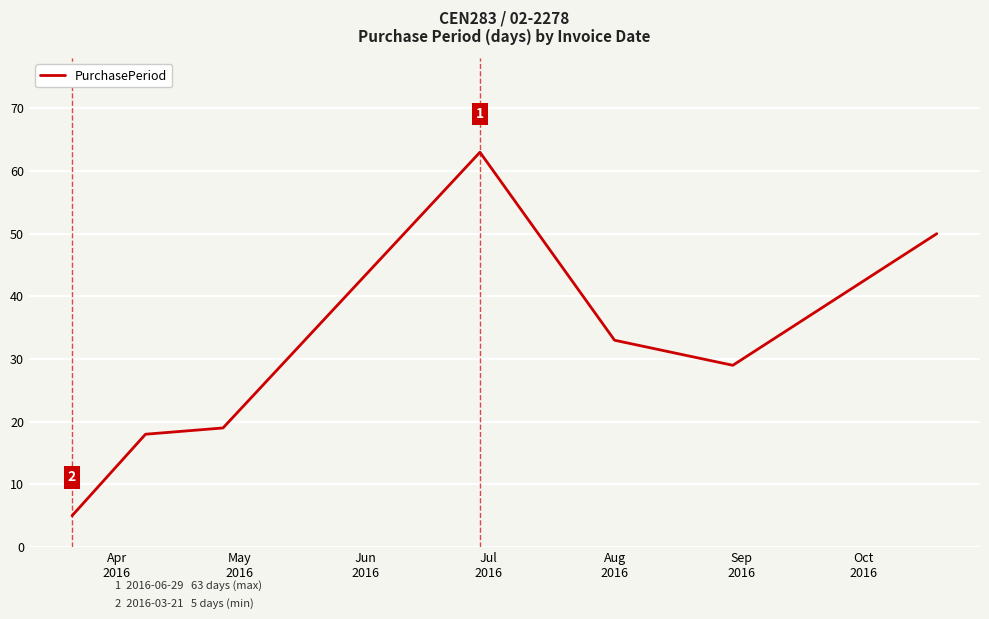

How many interior local peaks (higher than both neighbors) does the data have?

1